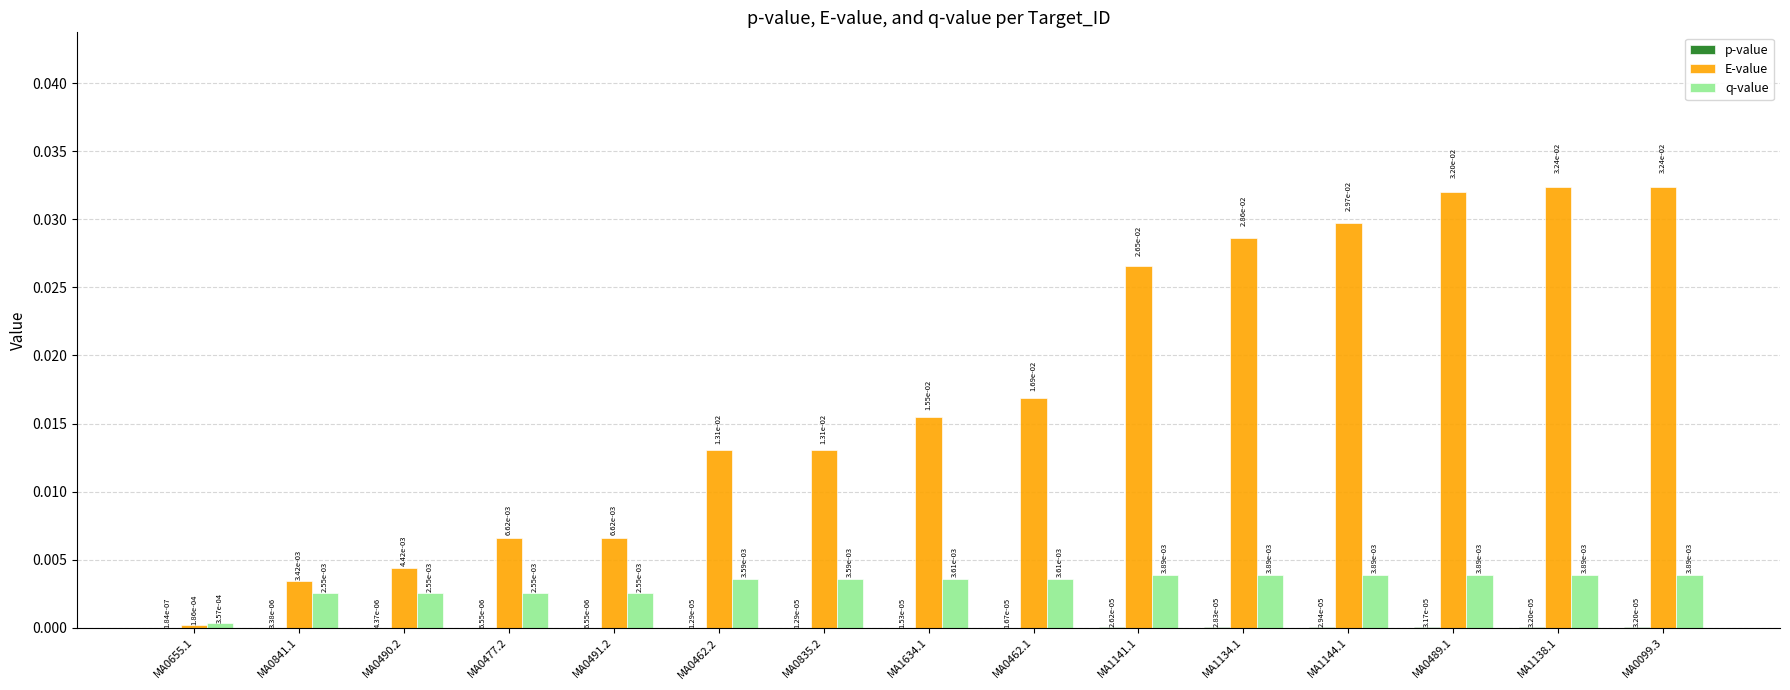

How many series are shown in this chart?

3